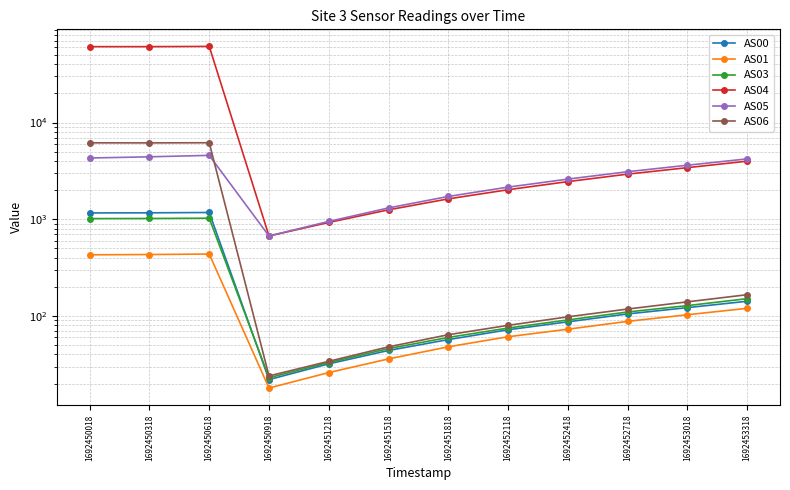

What is the highest value of the AS00 series?

1175